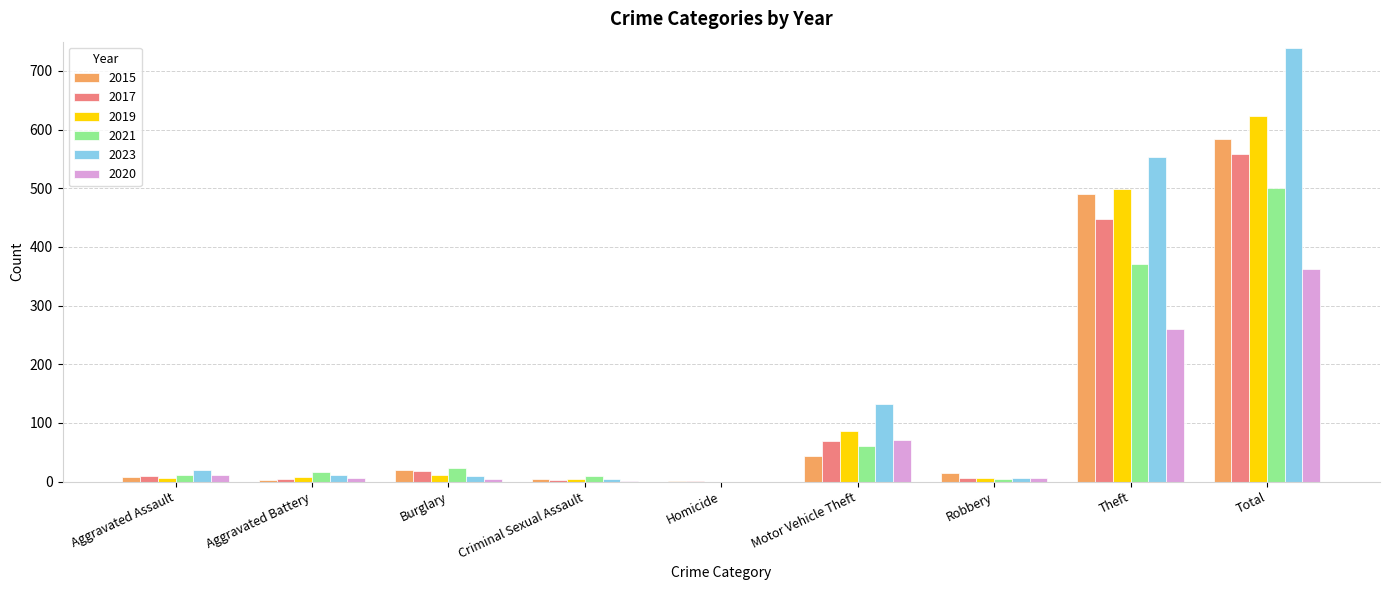

The 2023 series shows 739 at Total. True or false?

True